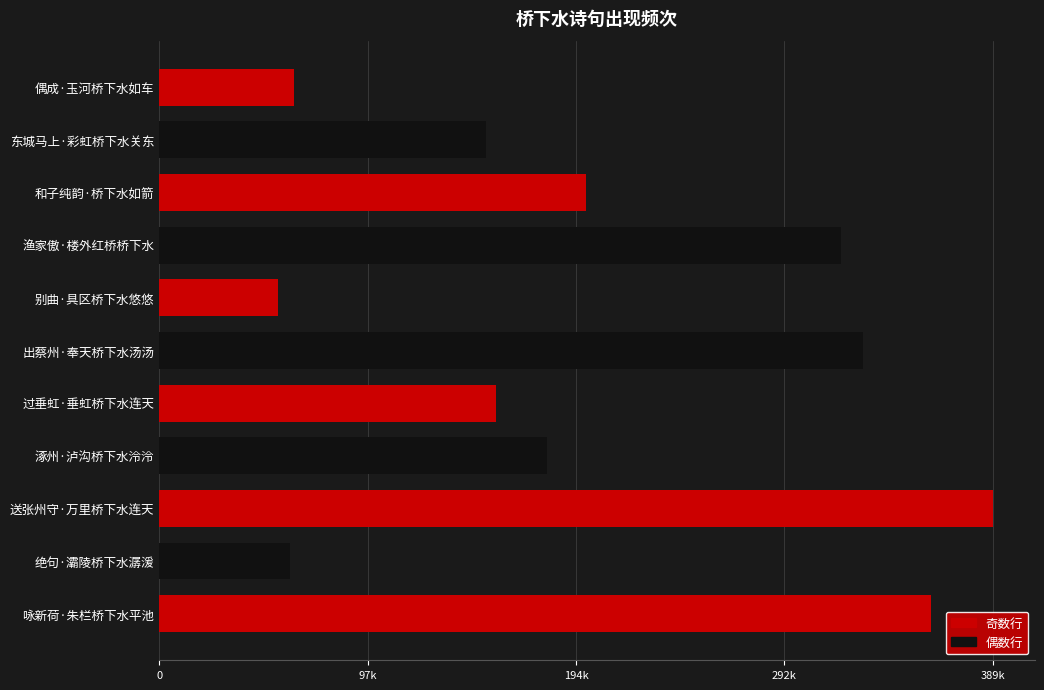

Does the chart contain any negative values?

No